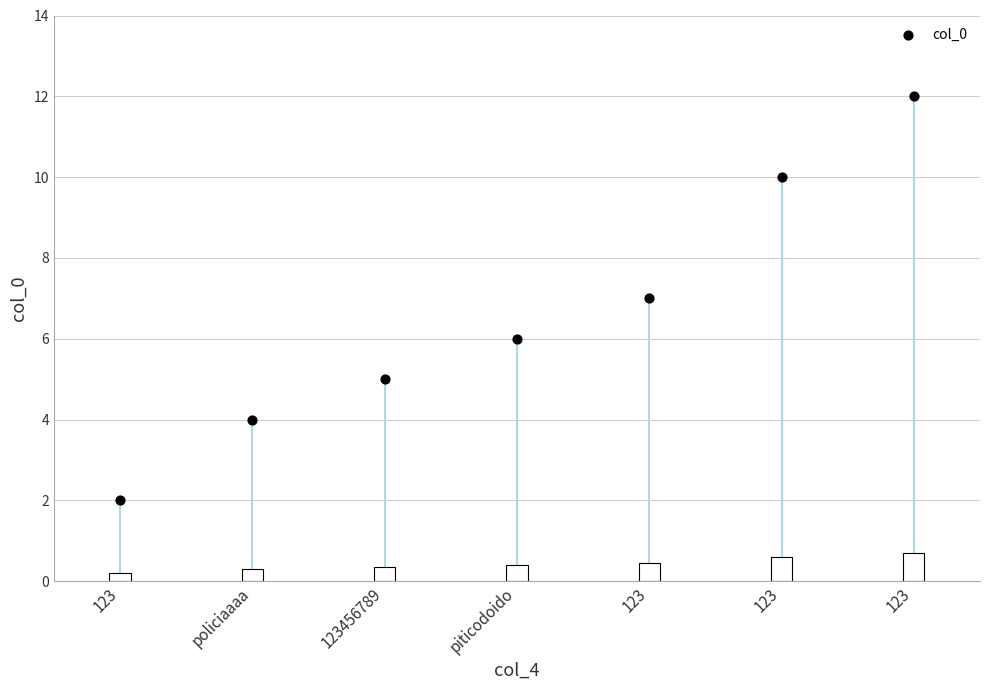

What is the range of Y values (max minus min)?

10